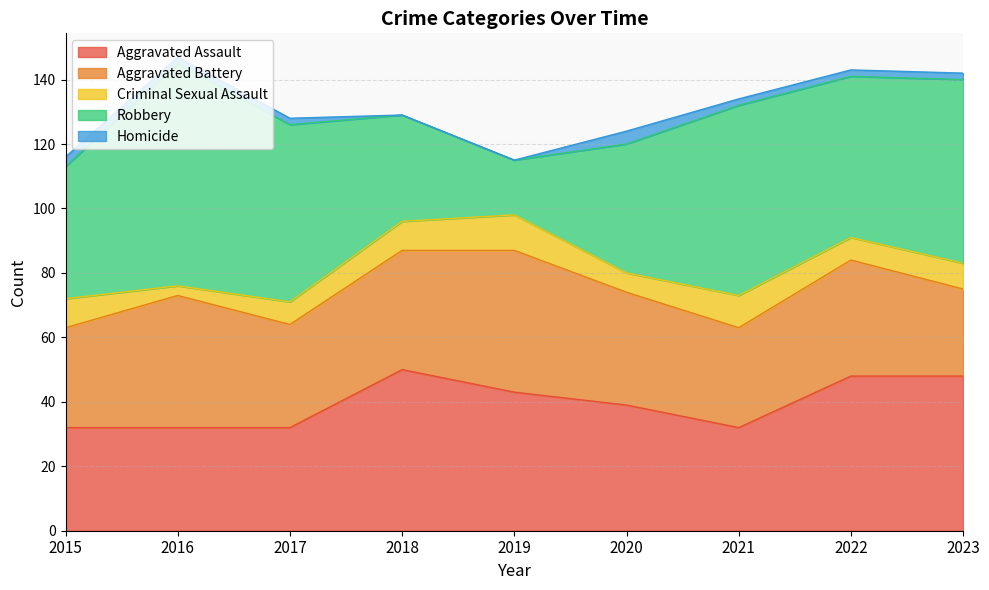

At which category is the sum across all series the highest?

2016